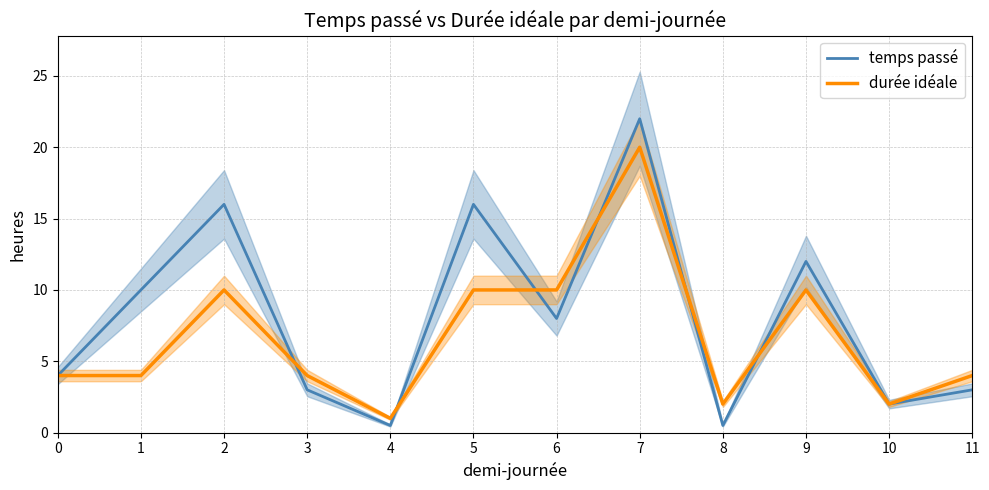

Which series ends up on top after the final intersection of temps passé and durée idéale?

temps passé